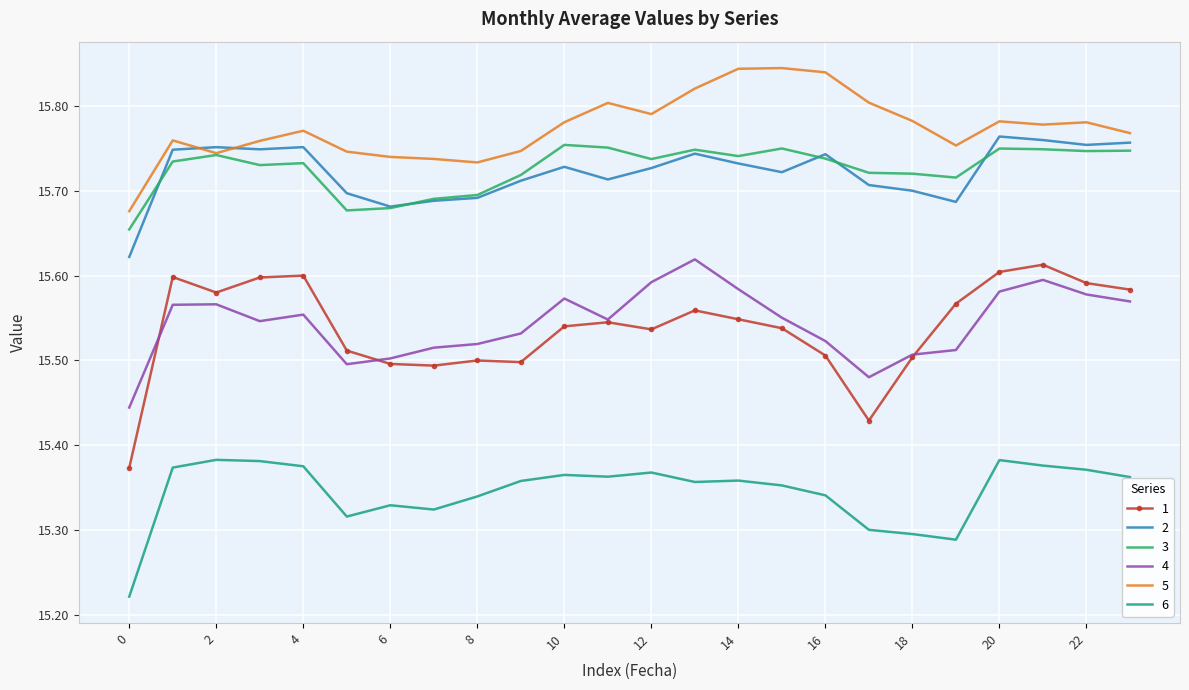

True or false: 2 has more than 1 interior local peaks.

True